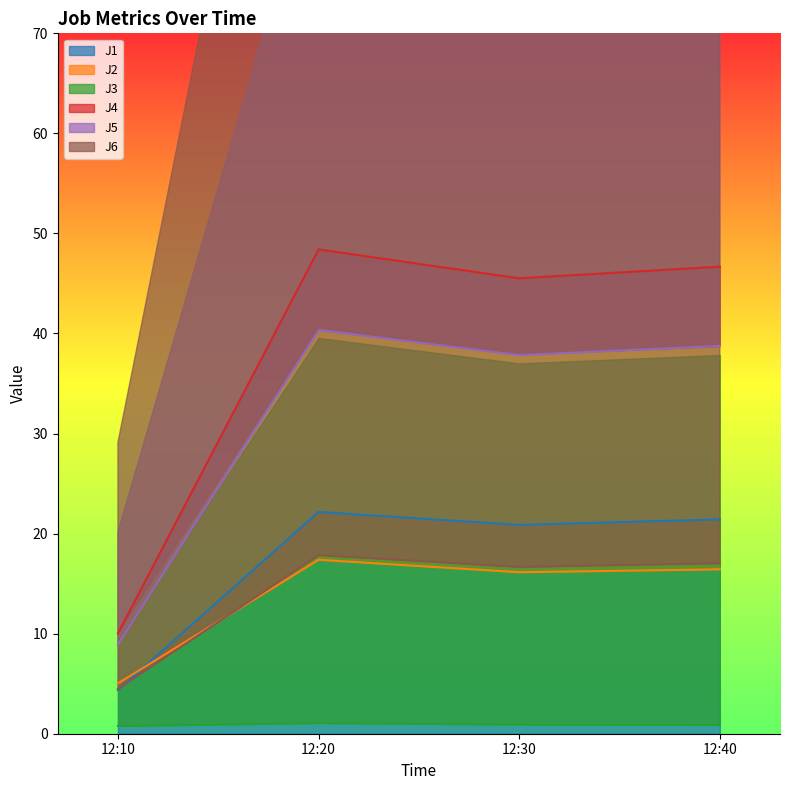

Where is the first local minimum for J1?

12:30